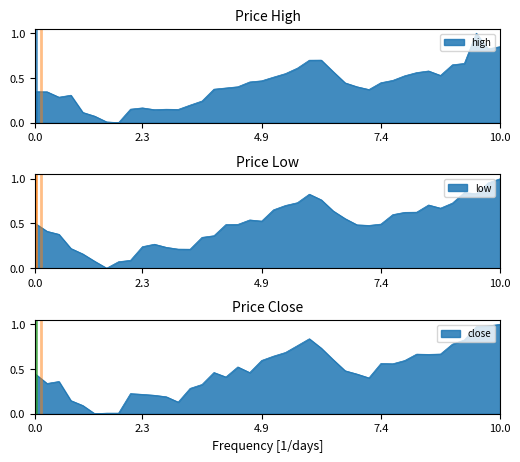

How many interior local peaks does the low series have?

5